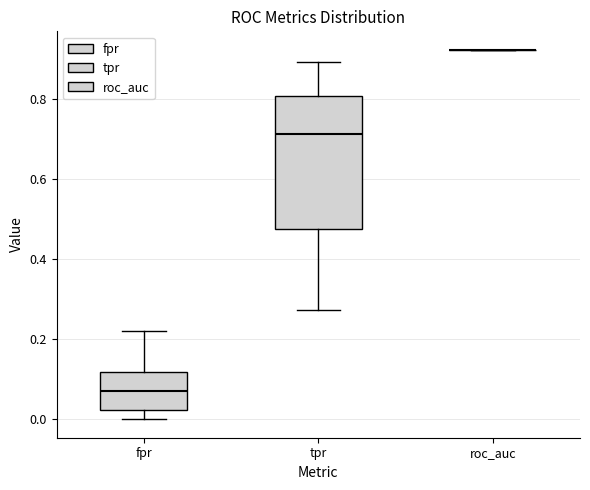

Reading left to right, read every box against the y-axis: the position of its median line, the range the box covers, and the ends of its whiskers. The values are not printed on the chart, so give them approximately, as read against the axis.

fpr: median 0.08, box 0.02 to 0.12, whiskers 0.00 to 0.22
tpr: median 0.72, box 0.48 to 0.80, whiskers 0.28 to 0.90
roc_auc: box collapsed to a line at 0.92, whiskers 0.92 to 0.92